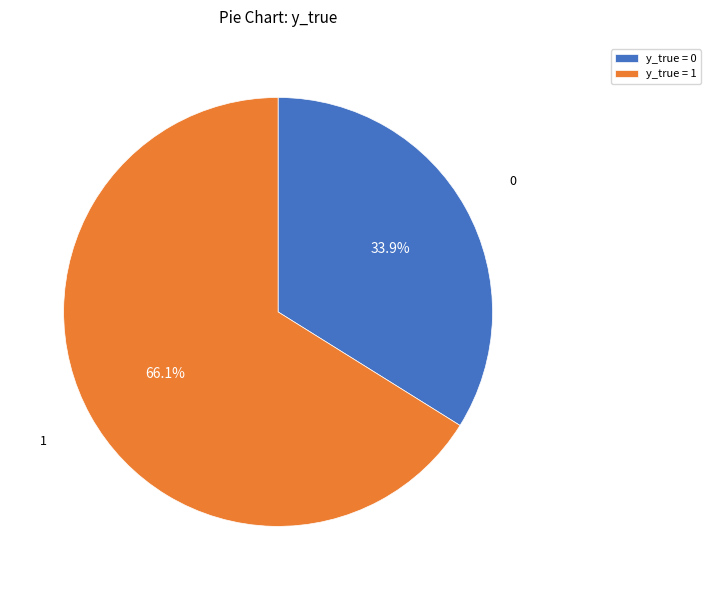

Which category has the biggest portion of the pie?

y_true = 1